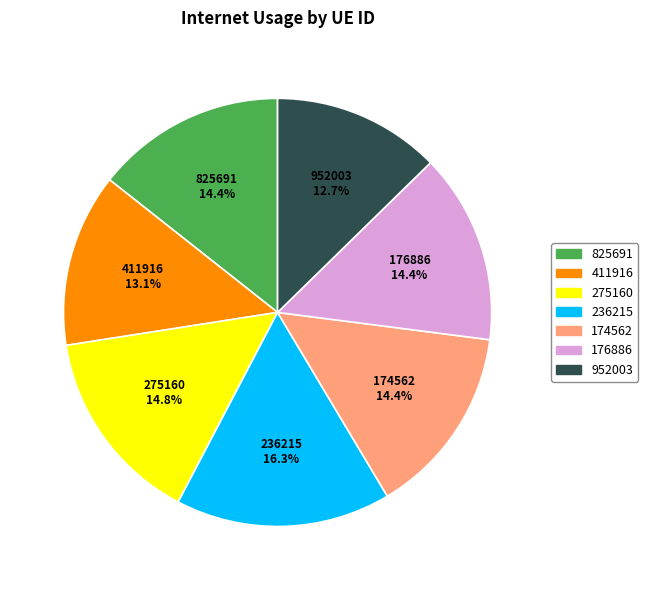

What is the ratio of the value at 236215 to the value at 825691?

1.1